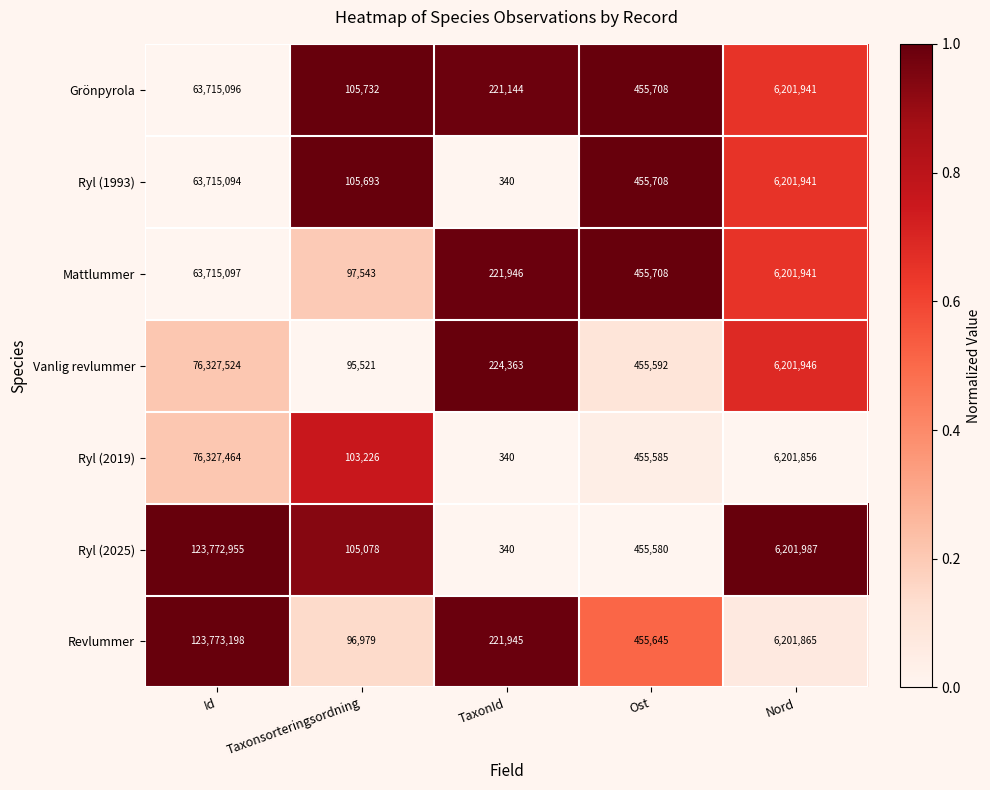

What is the sum of the Ryl (2025) values at TaxonId and Id?

123773295